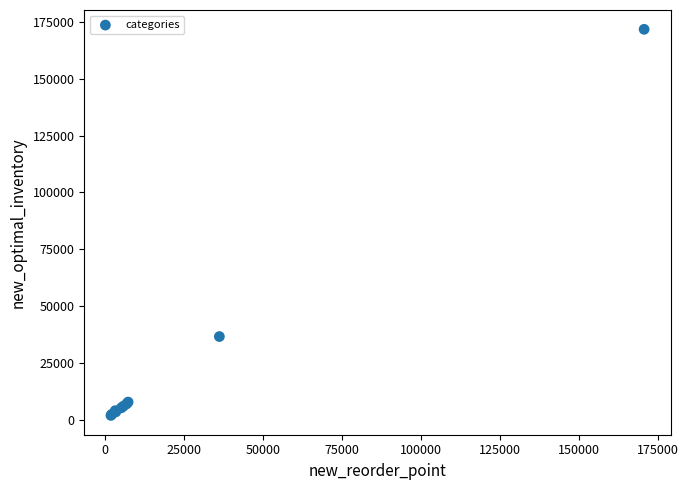

What Y value in the scatter plot is closest to 86821?

36550